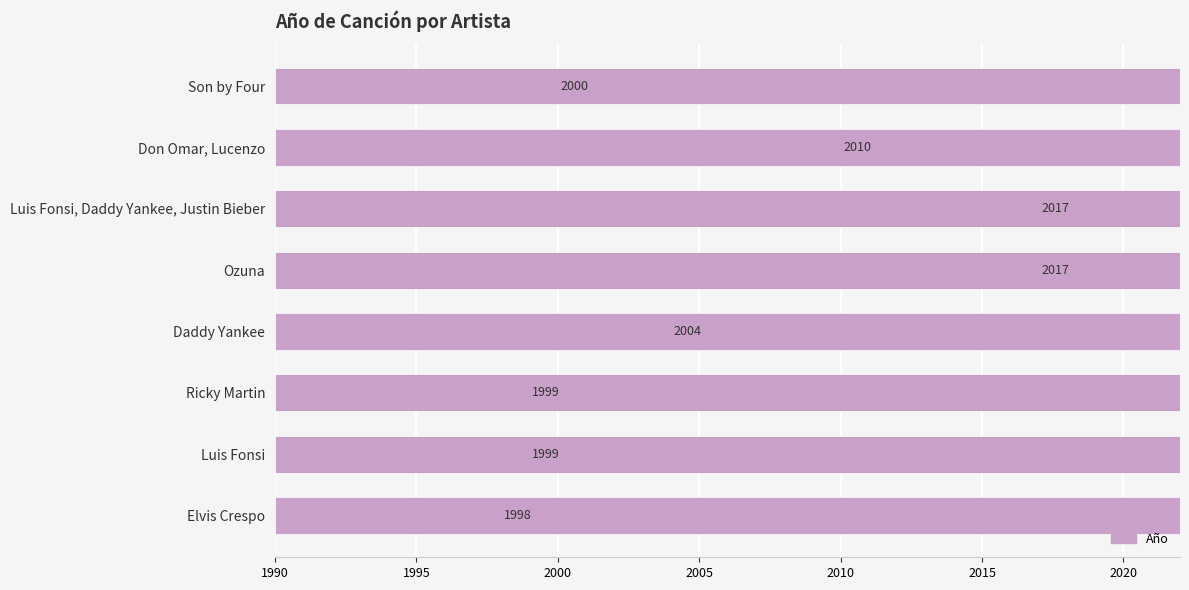

What is the sum of all values?

16044